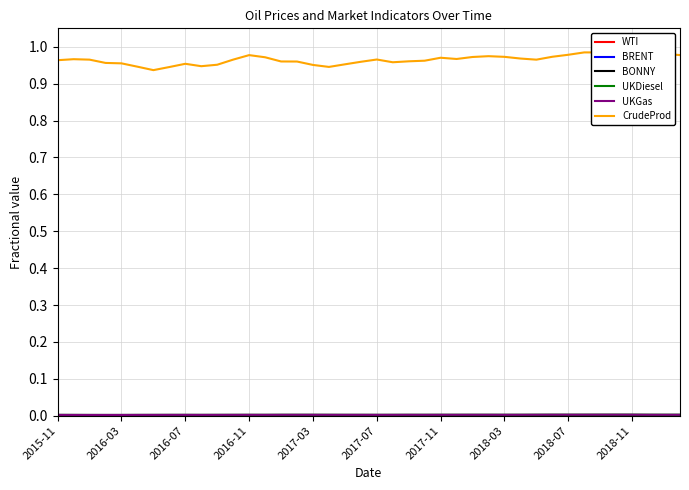

Rank the series by their maximum value, from lowest to highest.

WTI, BRENT, BONNY, UKGas, UKDiesel, CrudeProd